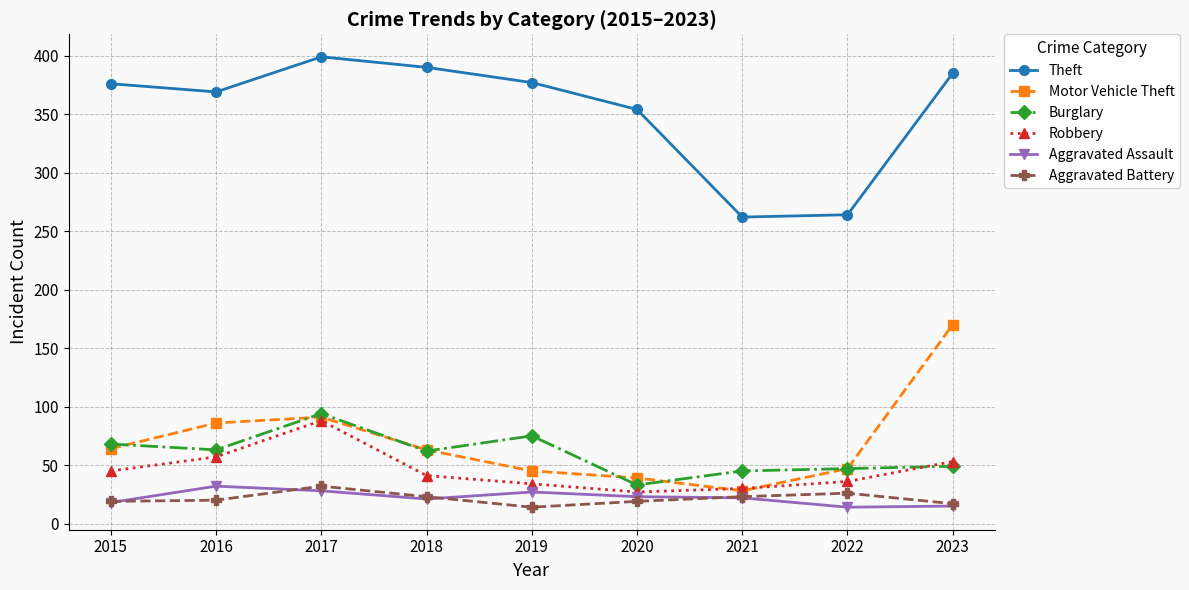

What is the lowest value of the Theft series?

262